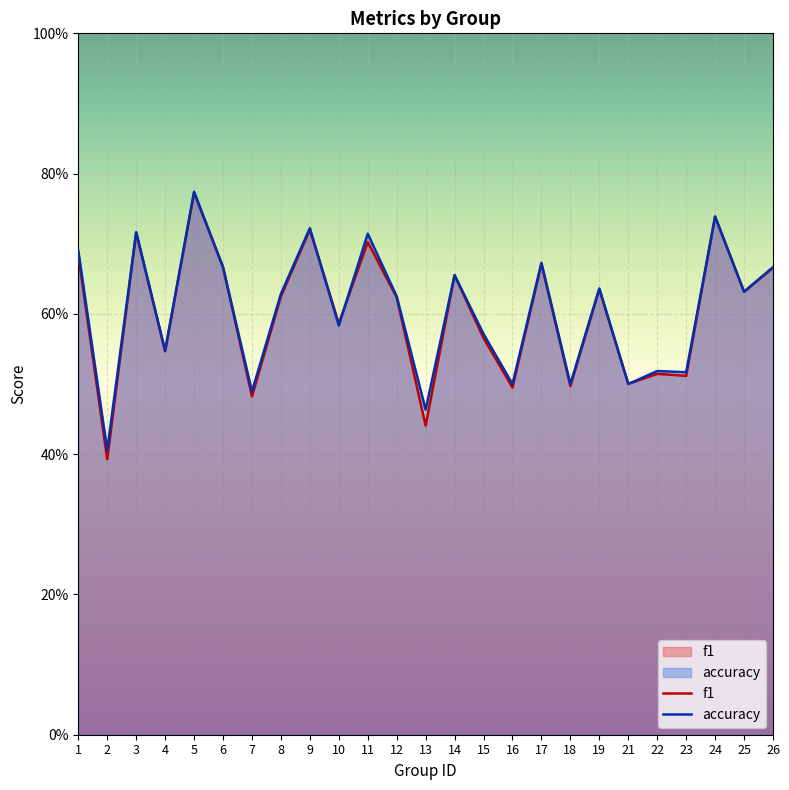

Between 16 and 19, which series saw the biggest shift?

f1